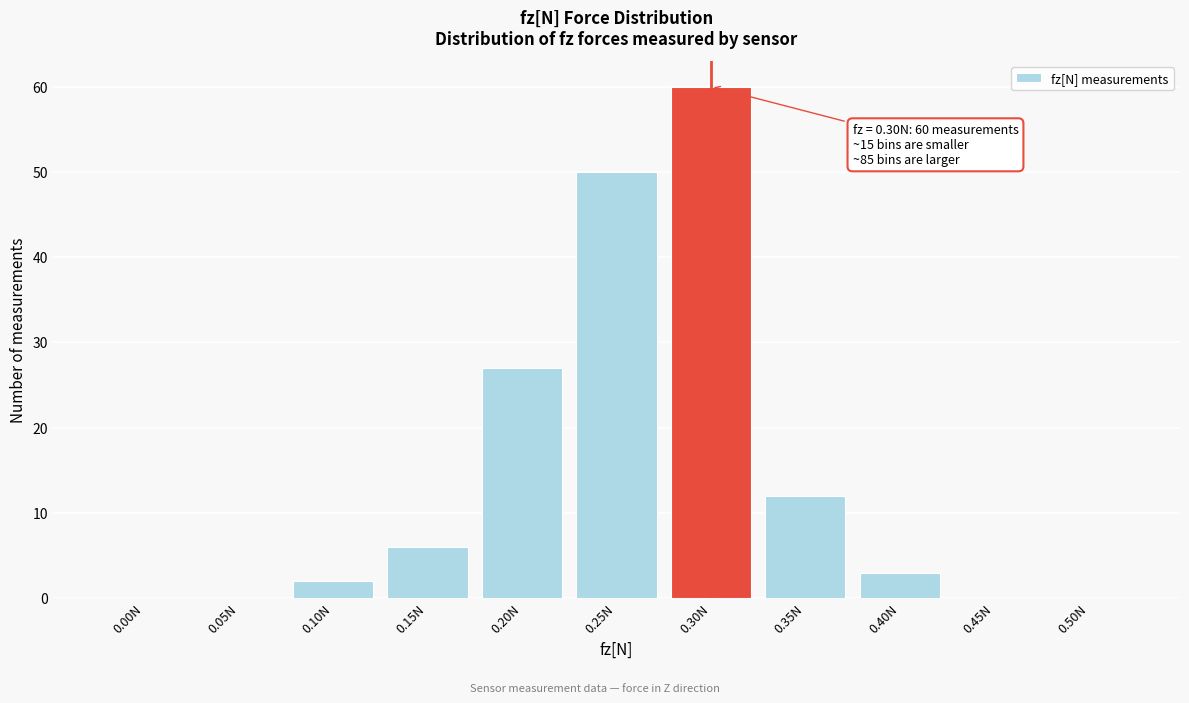

Reading left to right, what are all the values shown in this chart?

0.00N=0	0.05N=0	0.10N=2	0.15N=6	0.20N=27	0.25N=50	0.30N=60	0.35N=12	0.40N=3	0.45N=0	0.50N=0